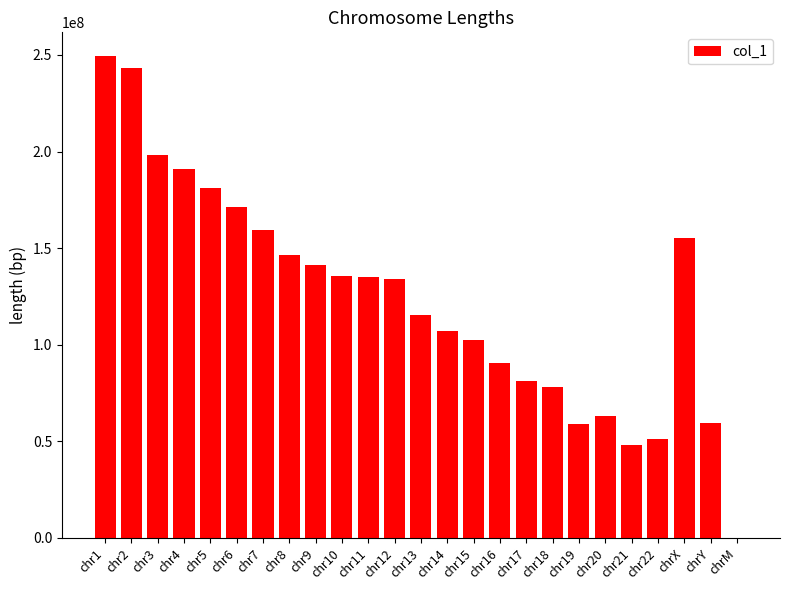

What is the ratio of the value at chrY to the value at chr20?

0.9